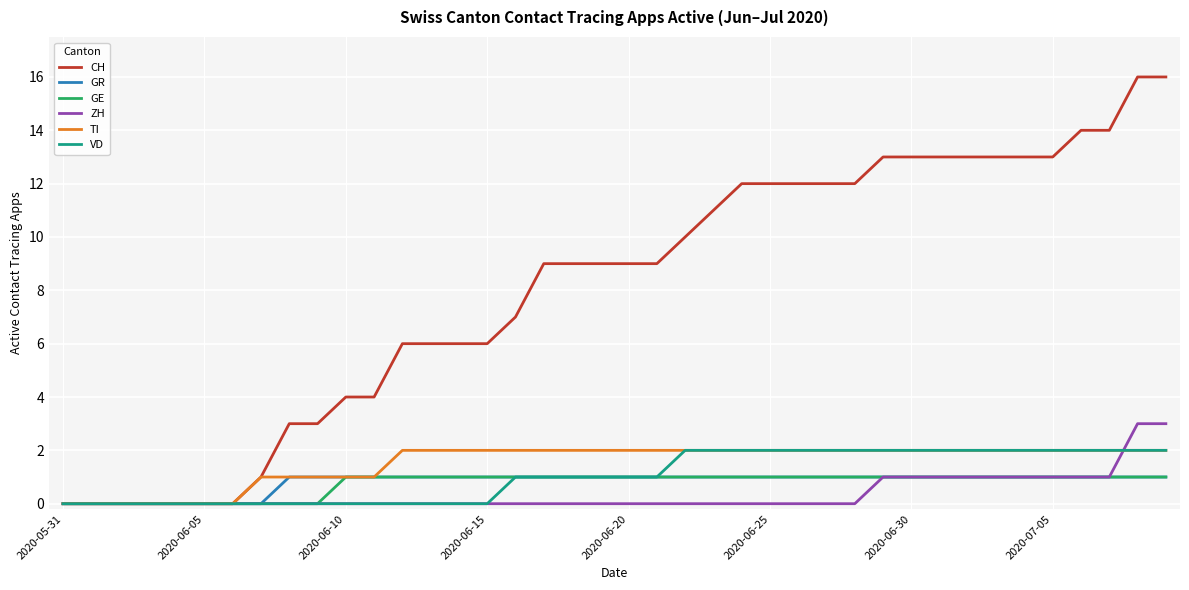

Which series has the largest total across all categories?

CH